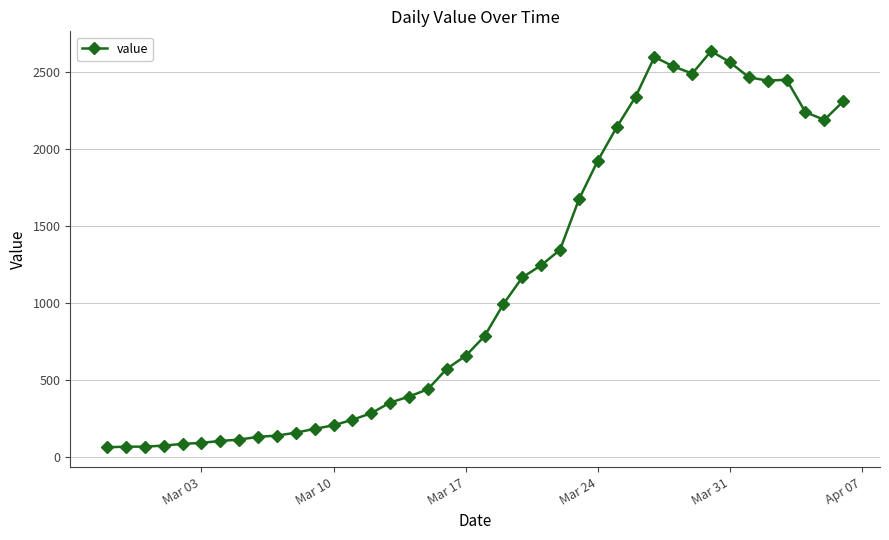

True or false: the data has more than 2 interior local peaks.

True